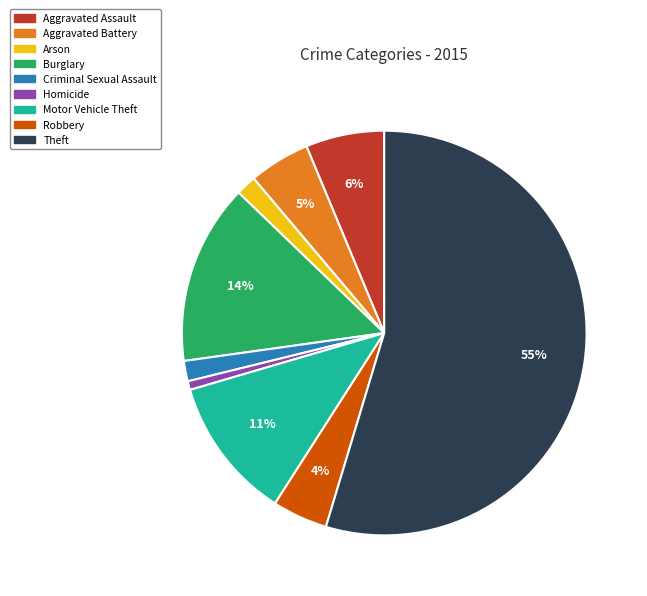

True or false: Homicide accounts for 11% of the total.

False